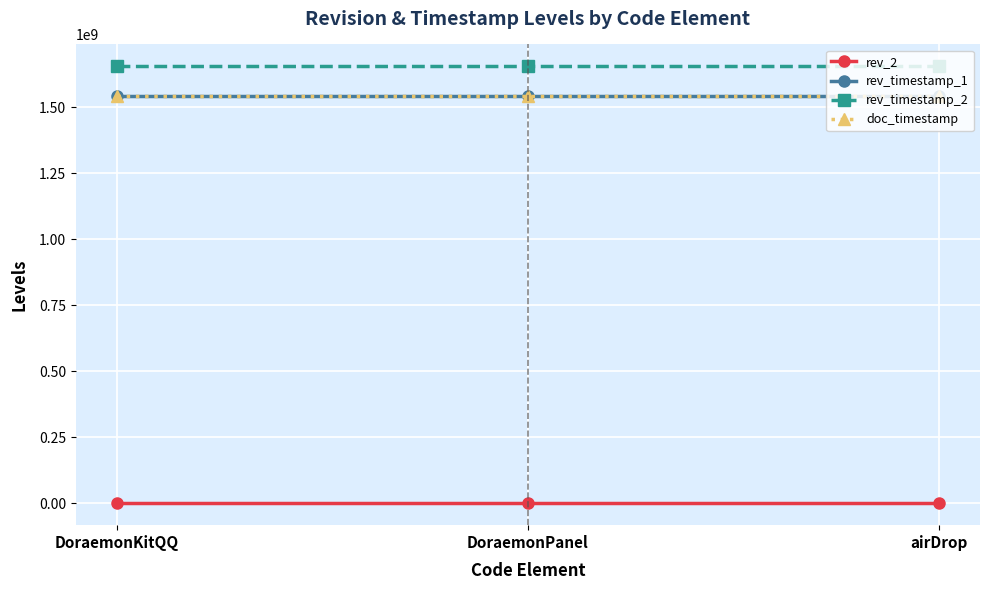

What is the average value of the doc_timestamp series?

1543288602